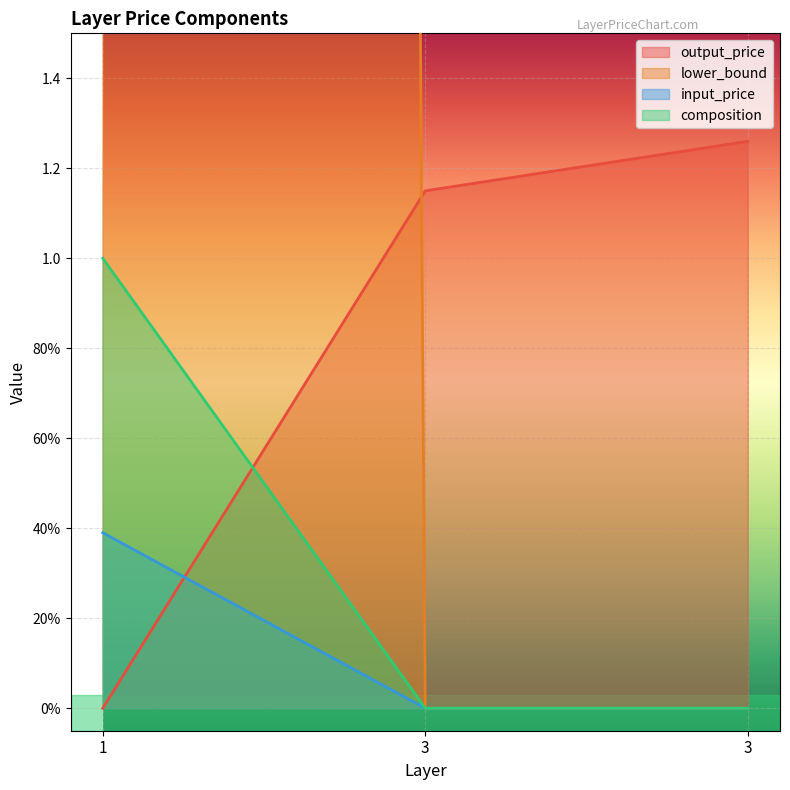

Which category has the lowest value in the lower_bound series?

3